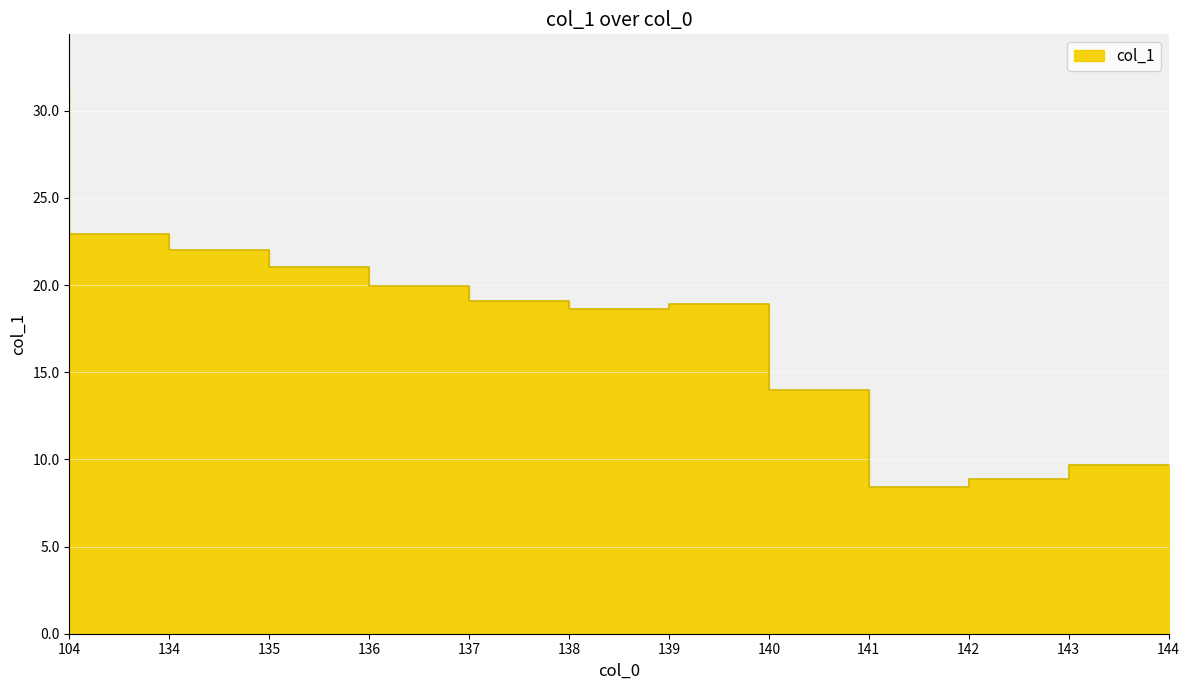

How many interior local valleys (lower than both neighbors) does the data have?

2